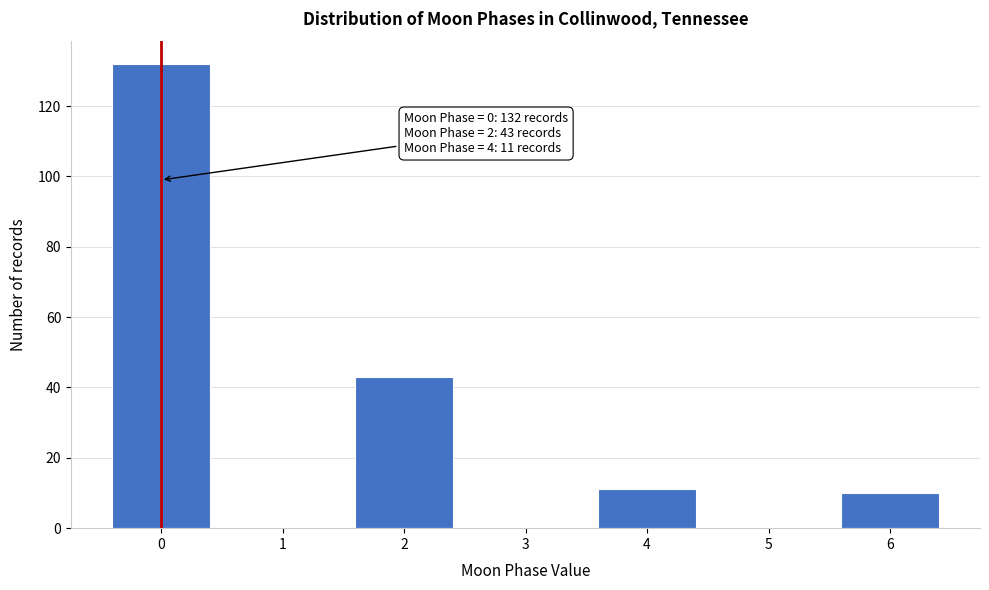

Reading left to right, extract all data points from this chart.

0=132	1=0	2=43	3=0	4=11	5=0	6=10